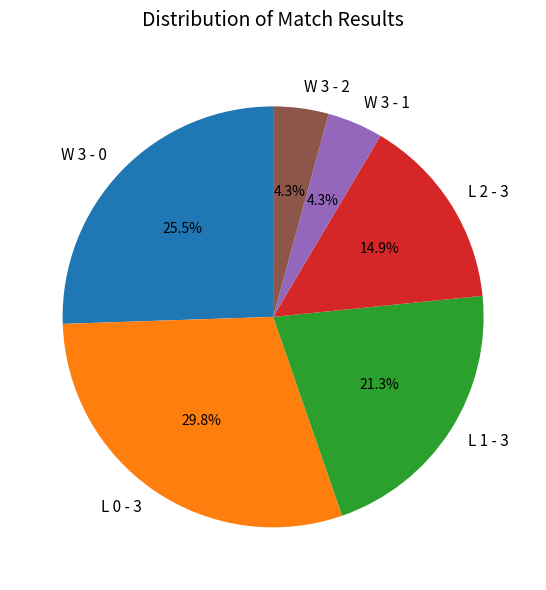

How much of the chart is everything except L 2 - 3?

85.1%